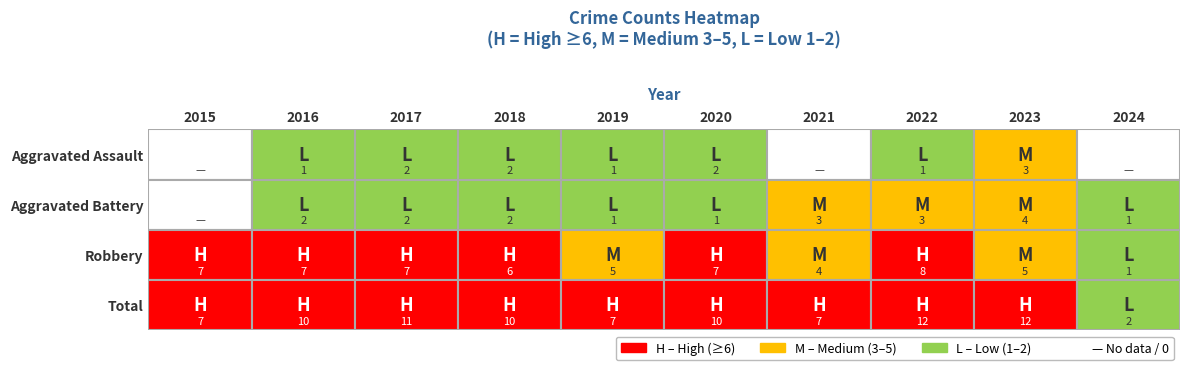

At 2022, list the series in order from smallest to largest.

Aggravated Assault, Aggravated Battery, Robbery, Total